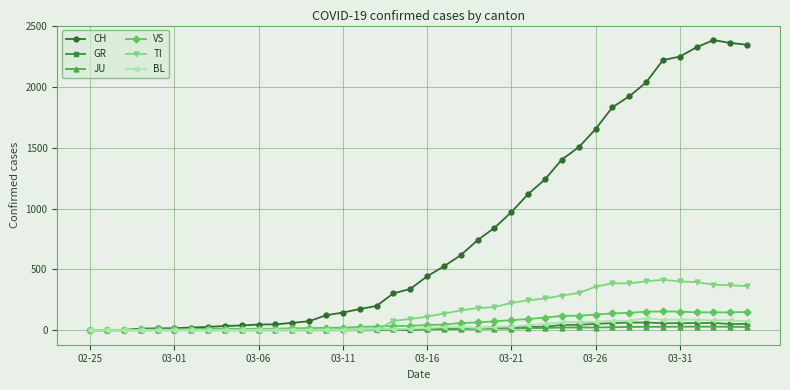

True or false: VS has more than 0 interior local peaks.

True